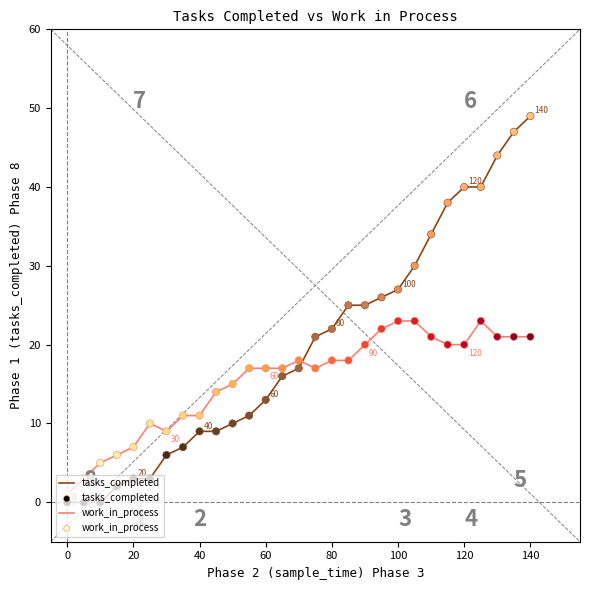

Which series has the largest range (max minus min)?

tasks_completed